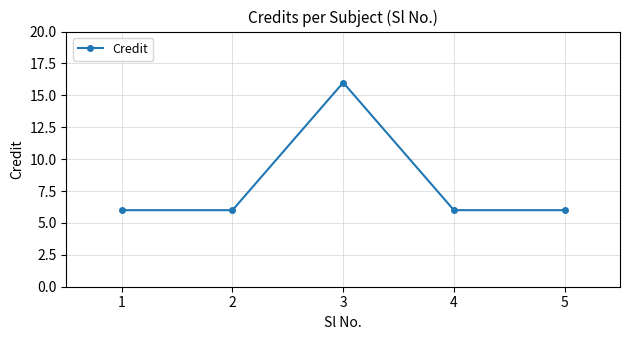

Which has a higher value, 1 or 3?

3